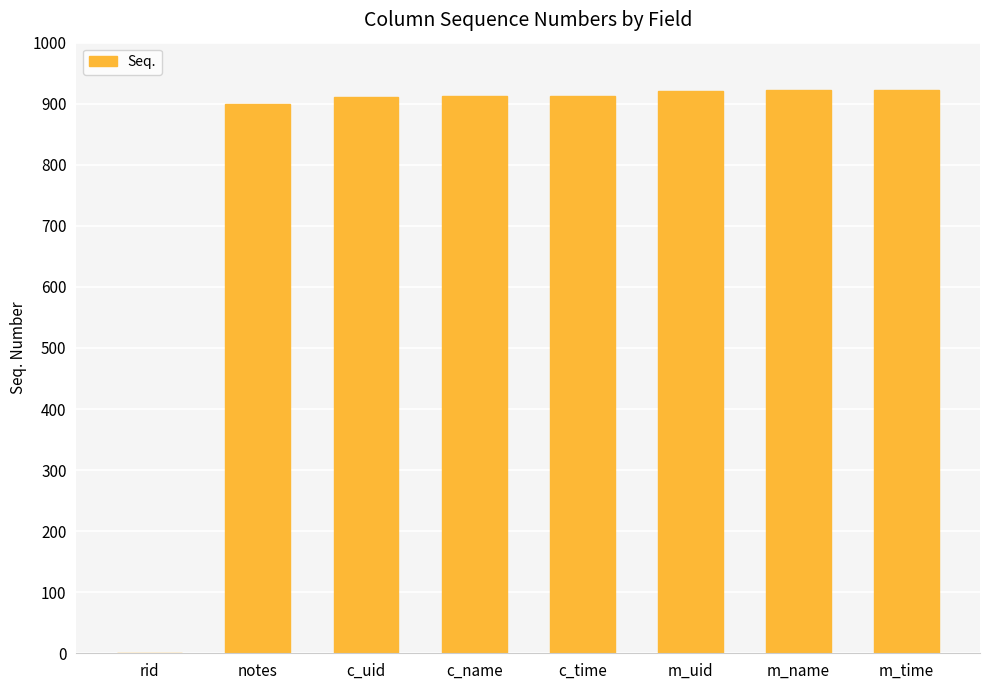

What is the average value?

800